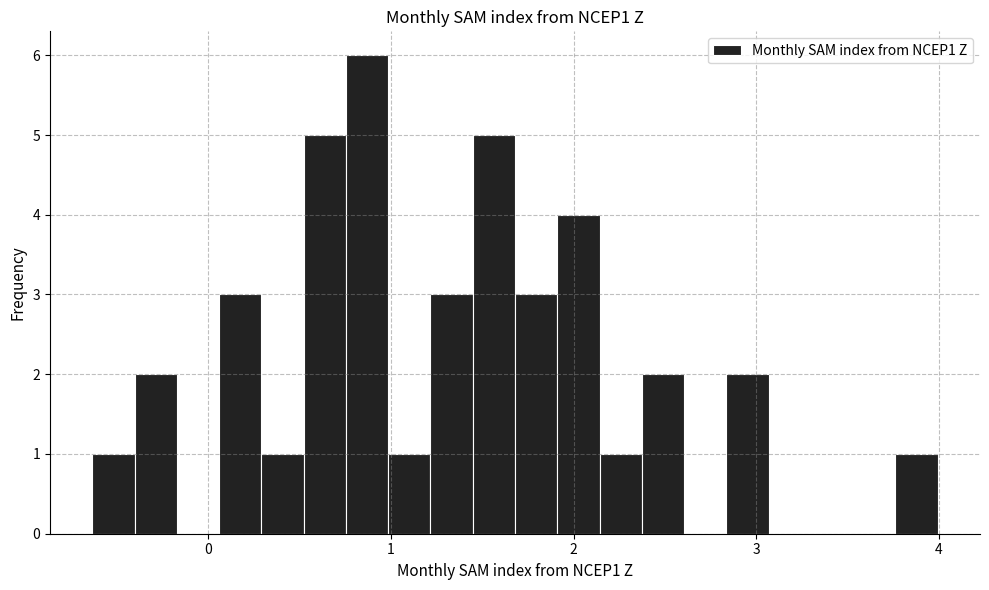

Read against the x-axis, roughly where is the centre of the tallest bar?

0.9